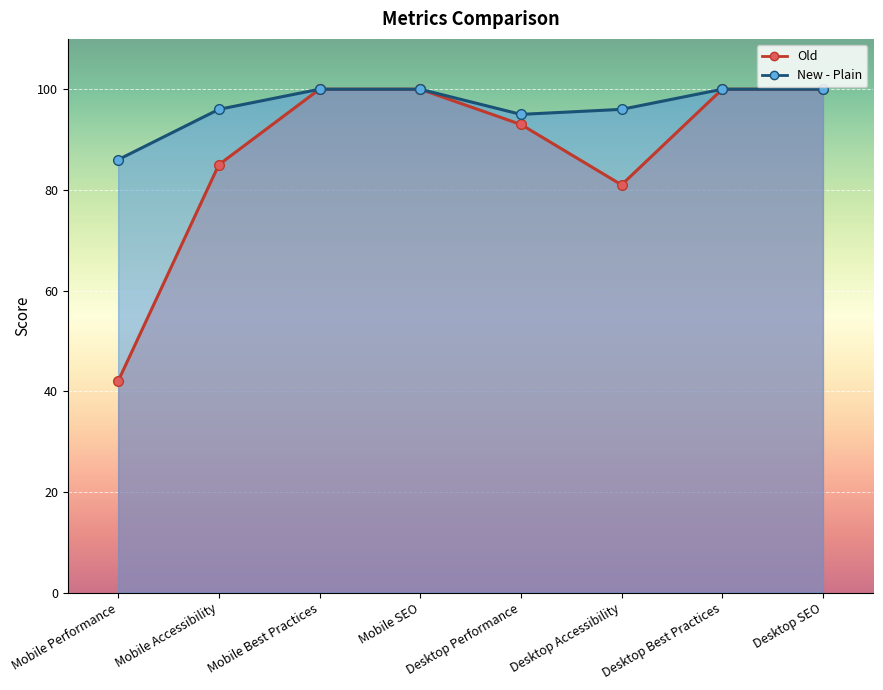

What are all the series names shown in the legend?

Old, New - Plain